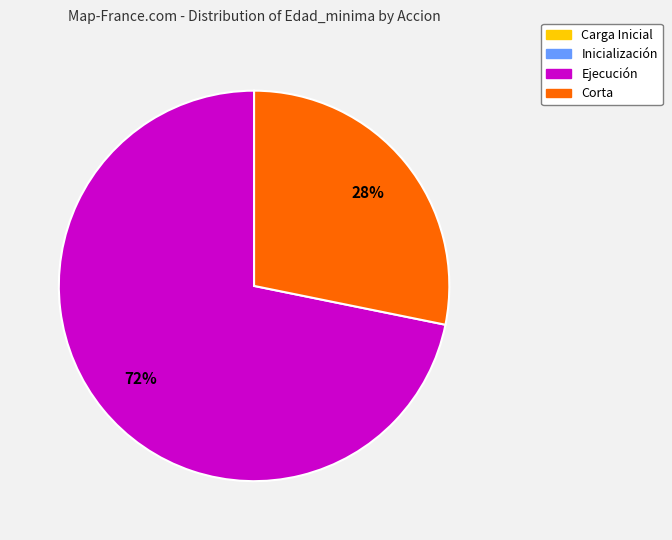

Is there a majority slice in this chart?

Yes